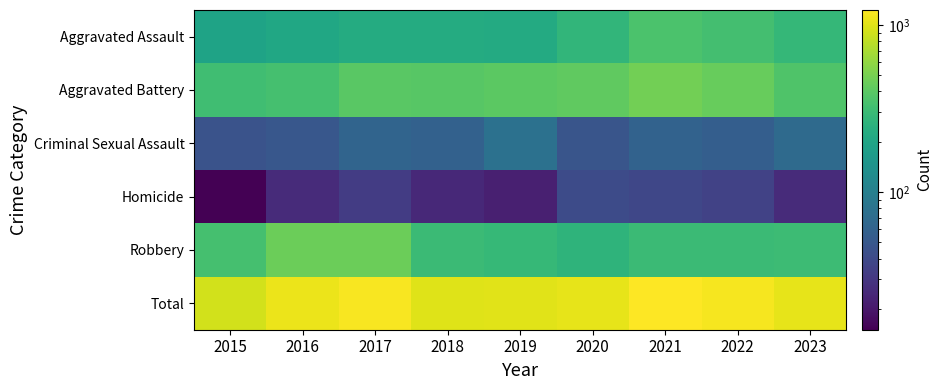

What is the spread (max minus min) of values at 2023?

1025